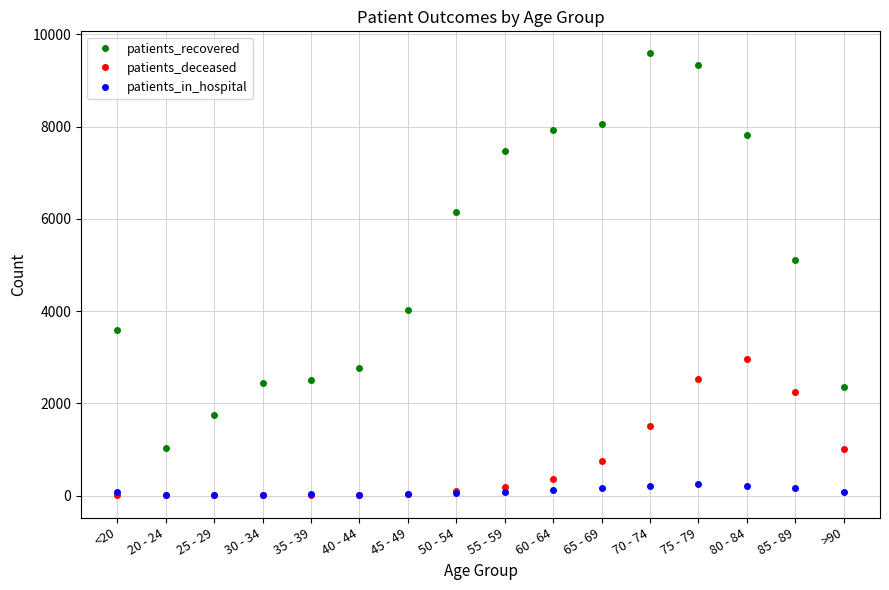

True or false: patients_recovered and patients_deceased intersect in this chart.

False